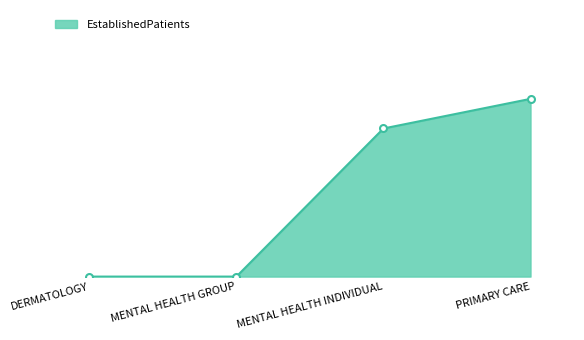

Is this an area chart (filled region under the line)?

Yes